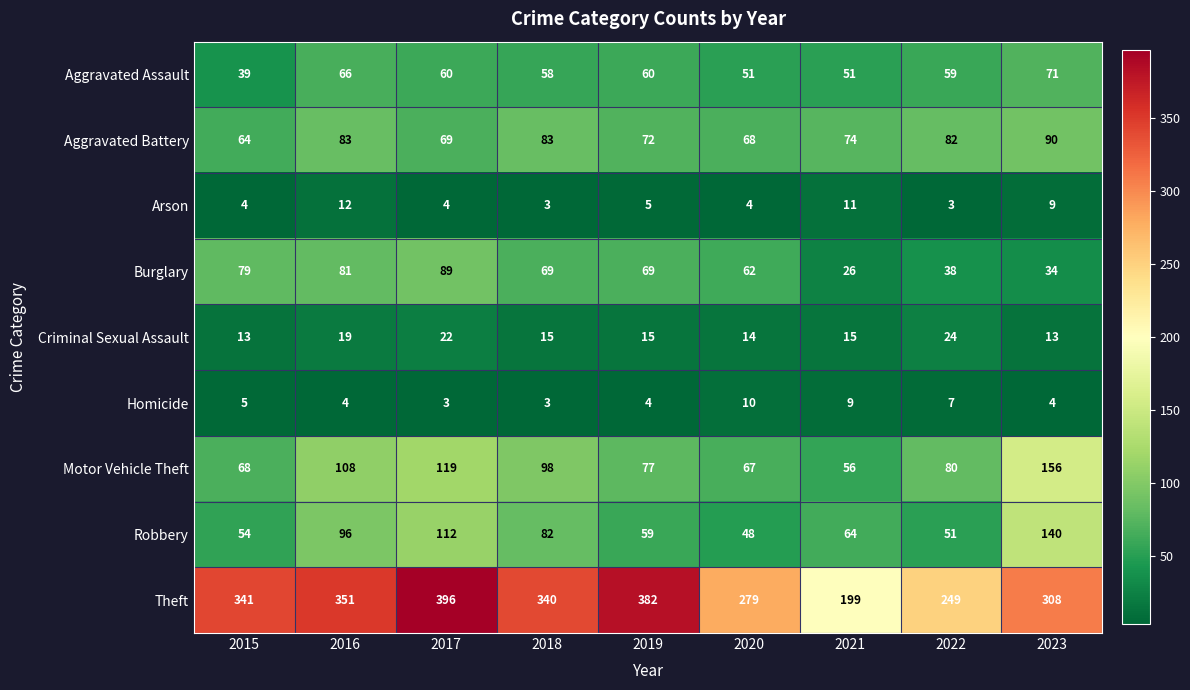

What is the sum of all Motor Vehicle Theft values?

829